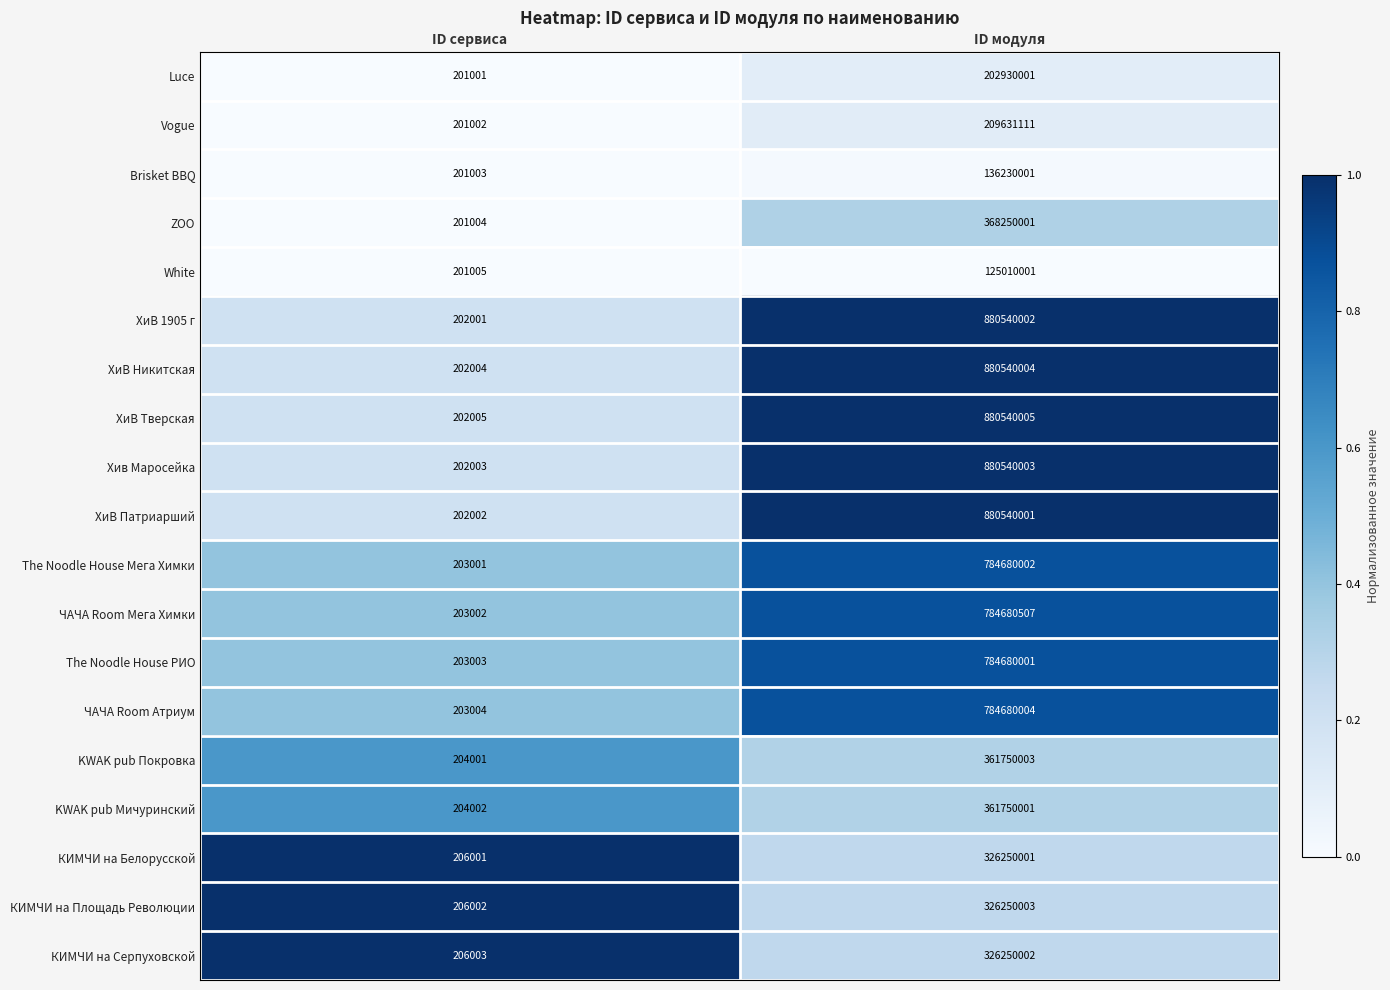

Rank the series at ID сервиса from lowest to highest value.

Luce, Vogue, Brisket BBQ, ZOO, White, ХиВ 1905 г, ХиВ Патриарший, Хив Маросейка, ХиВ Никитская, ХиВ Тверская, The Noodle House Мега Химки, ЧАЧА Room Мега Химки, The Noodle House РИО, ЧАЧА Room Атриум, KWAK pub Покровка, KWAK pub Мичуринский, КИМЧИ на Белорусской, КИМЧИ на Площадь Революции, КИМЧИ на Серпуховской